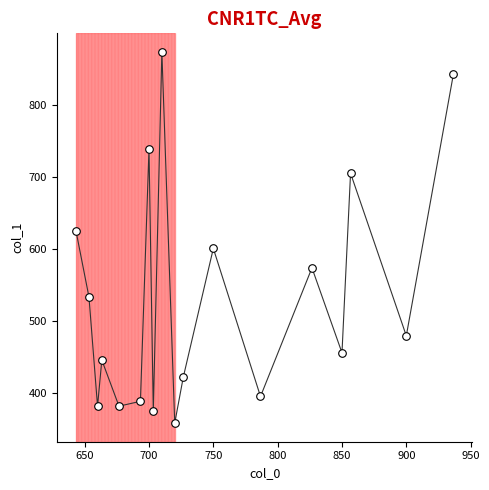

What is the range of Y values (max minus min)?

516.4